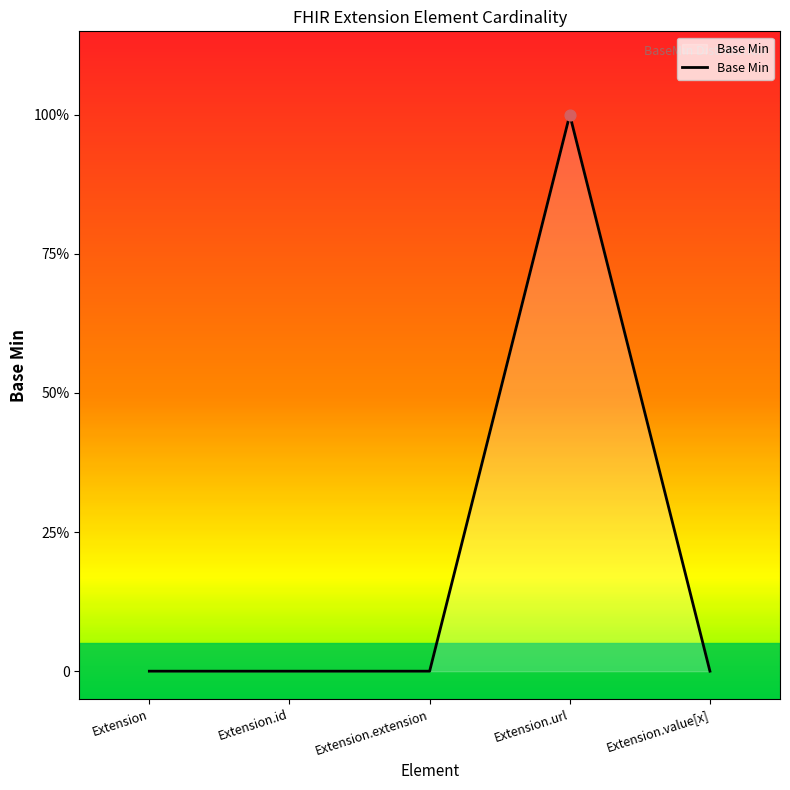

Between Extension.id and Extension, which is larger?

Extension.id